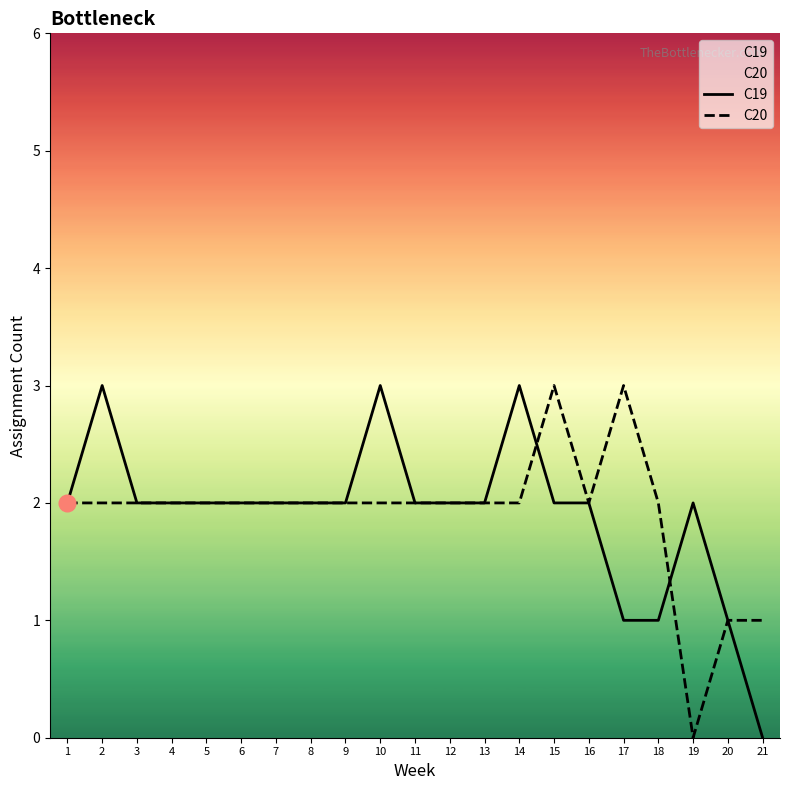

Reading right to left, what are all the values shown in this chart?

C19: 0	1	2	1	1	2	2	3	2	2	2	3	2	2	2	2	2	2	2	3	2
C20: 1	1	0	2	3	2	3	2	2	2	2	2	2	2	2	2	2	2	2	2	2